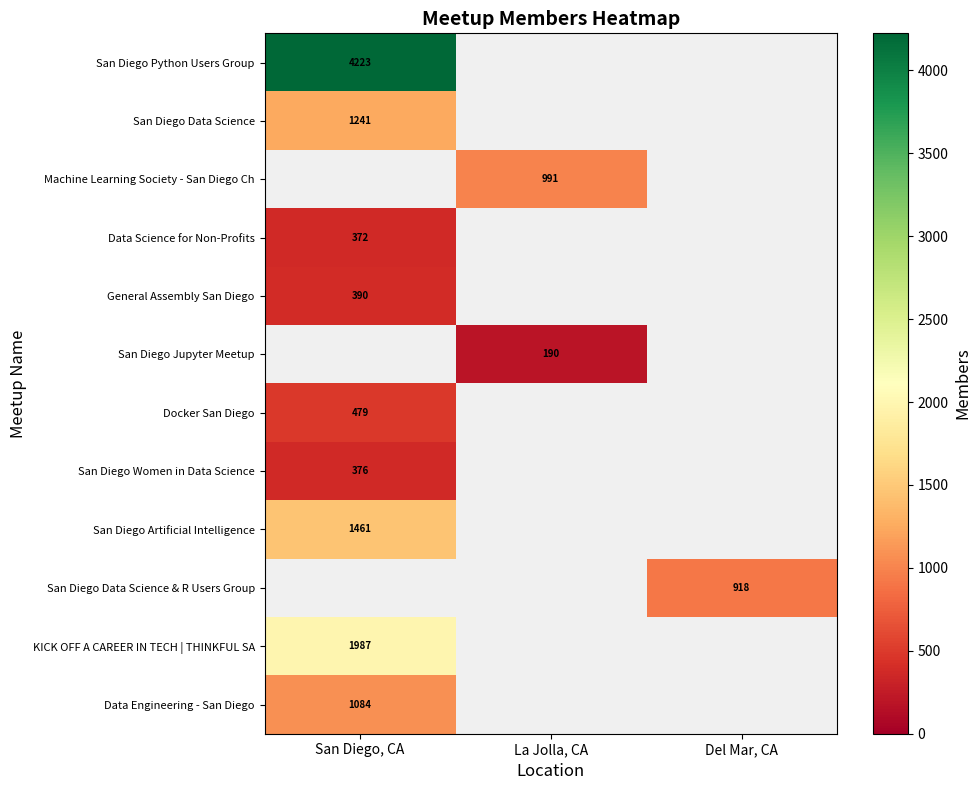

What is the maximum value shown in the chart?

4223.0